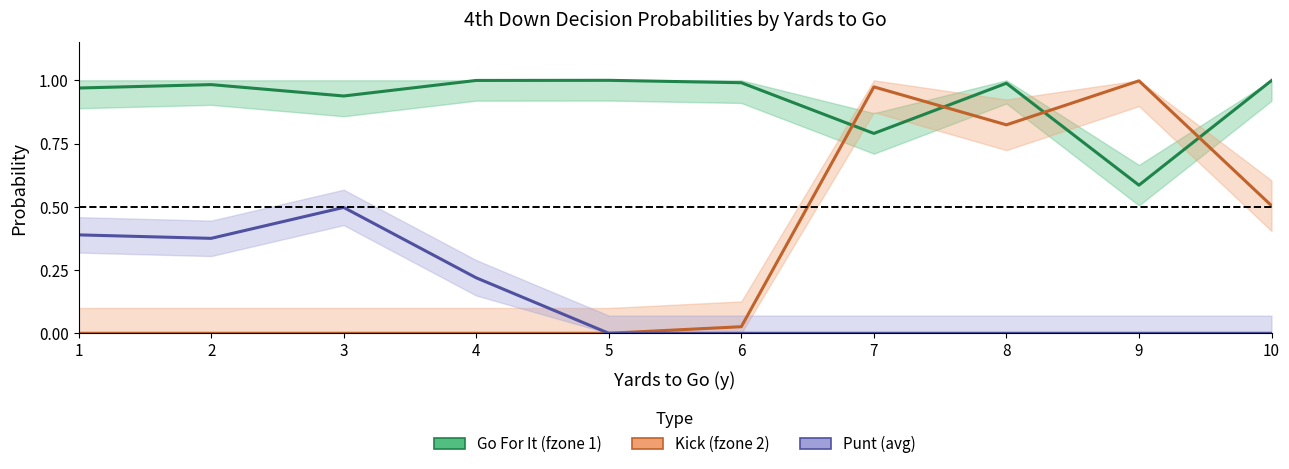

How many data points does each series have?

10